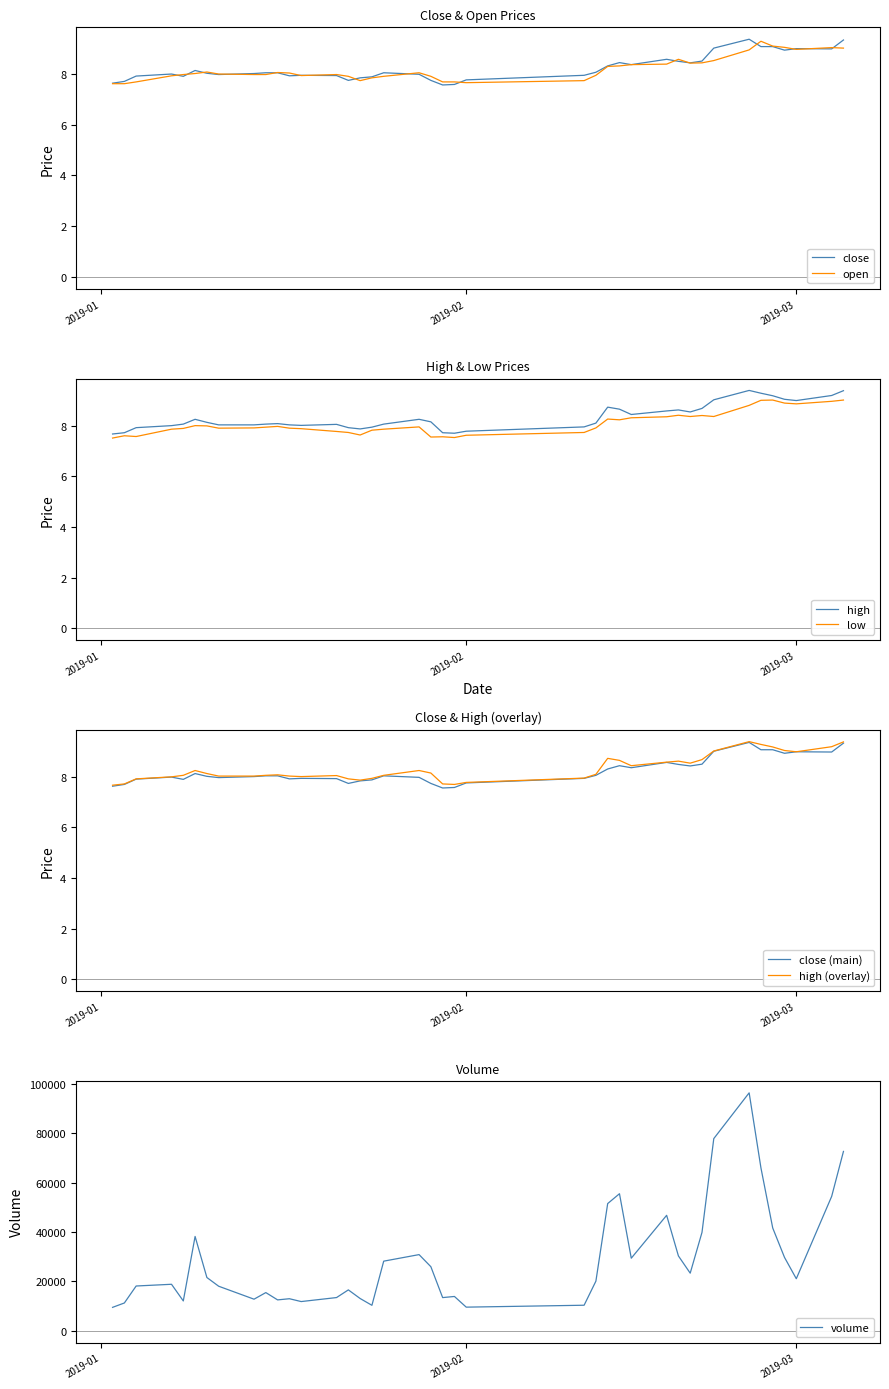

What is the spread (max minus min) of values at 2019-02-14?

55514.3